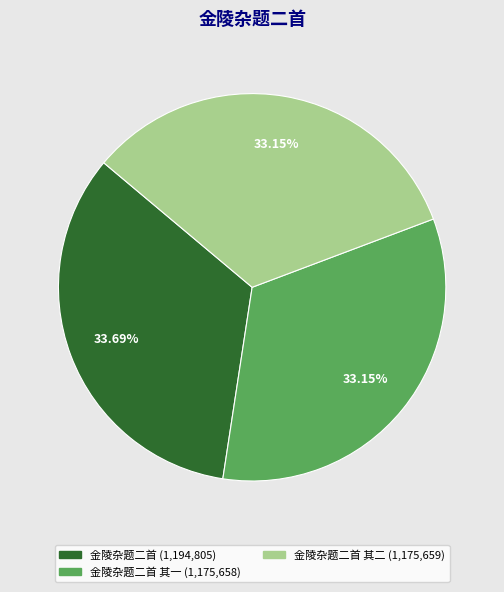

Does any single category account for the majority?

No